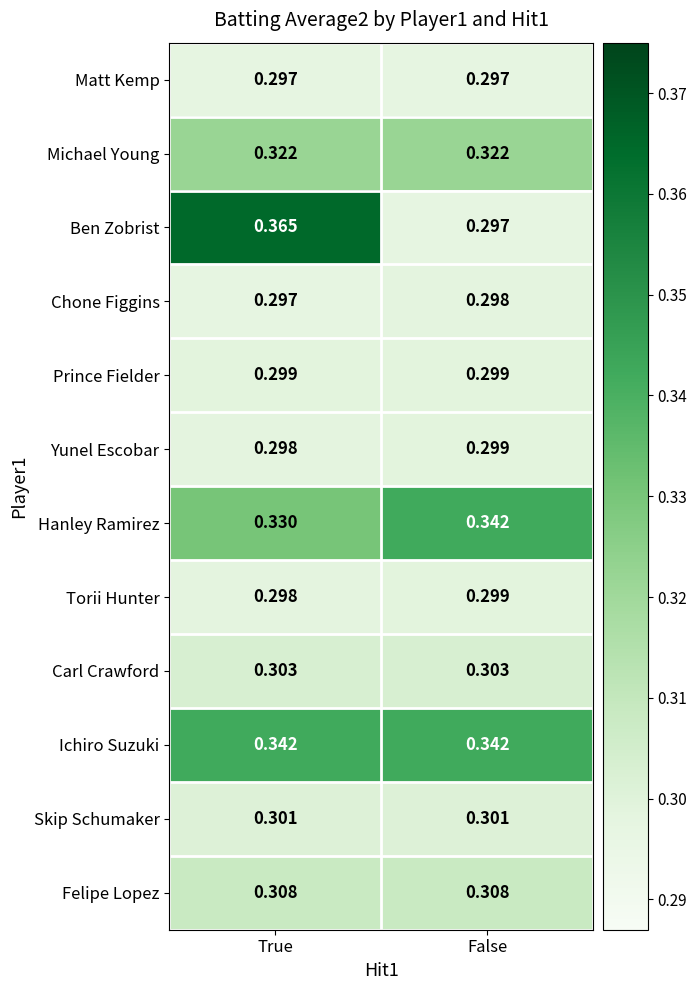

Which series changed the most between True and False?

Ben Zobrist